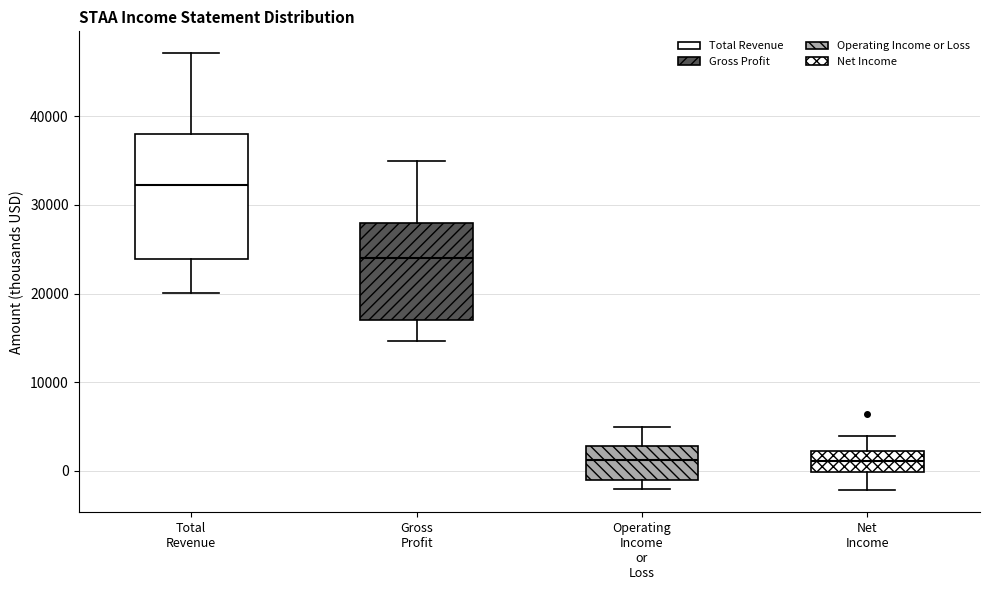

Reading left to right, transcribe this box plot: for each box, give where its median line is, the range the box spans, and where its two whiskers end, as read against the y-axis. The values are not printed on the chart, so give them approximately, as read against the axis.

Total Revenue: median 32000, box 24000 to 38000, whiskers 20000 to 47000
Gross Profit: median 24000, box 17000 to 28000, whiskers 15000 to 35000
Operating Income or Loss: median 1000, box -1000 to 3000, whiskers -2000 to 5000
Net Income: median 1000, box 0 to 2000, whiskers -2000 to 4000